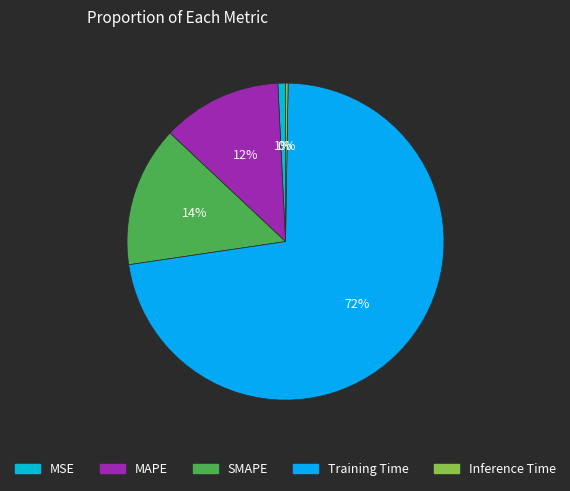

The SMAPE slice represents 7% of the pie. True or false?

False